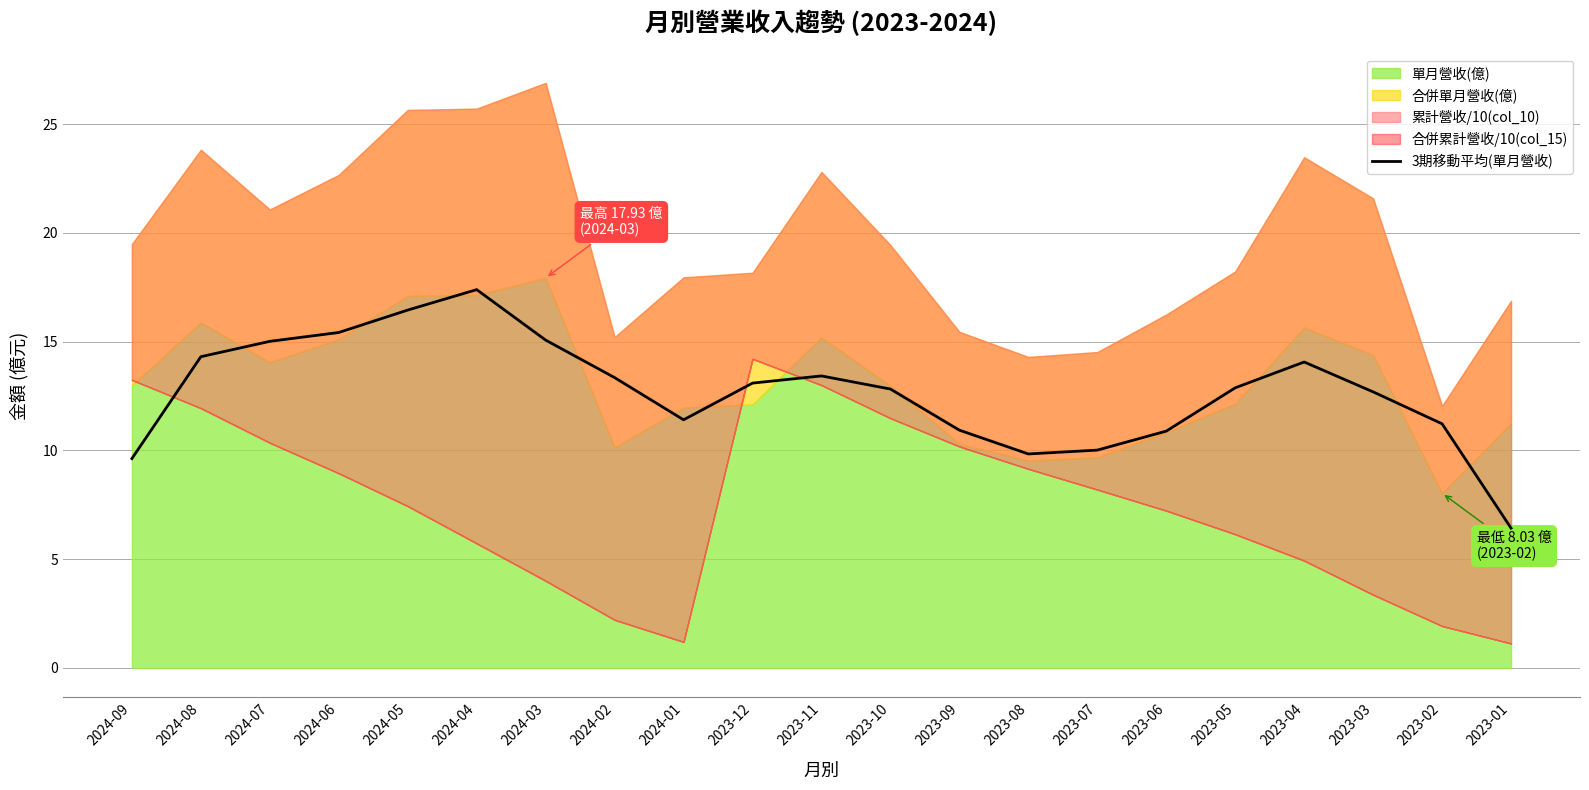

Where is the first local minimum?

2024-01